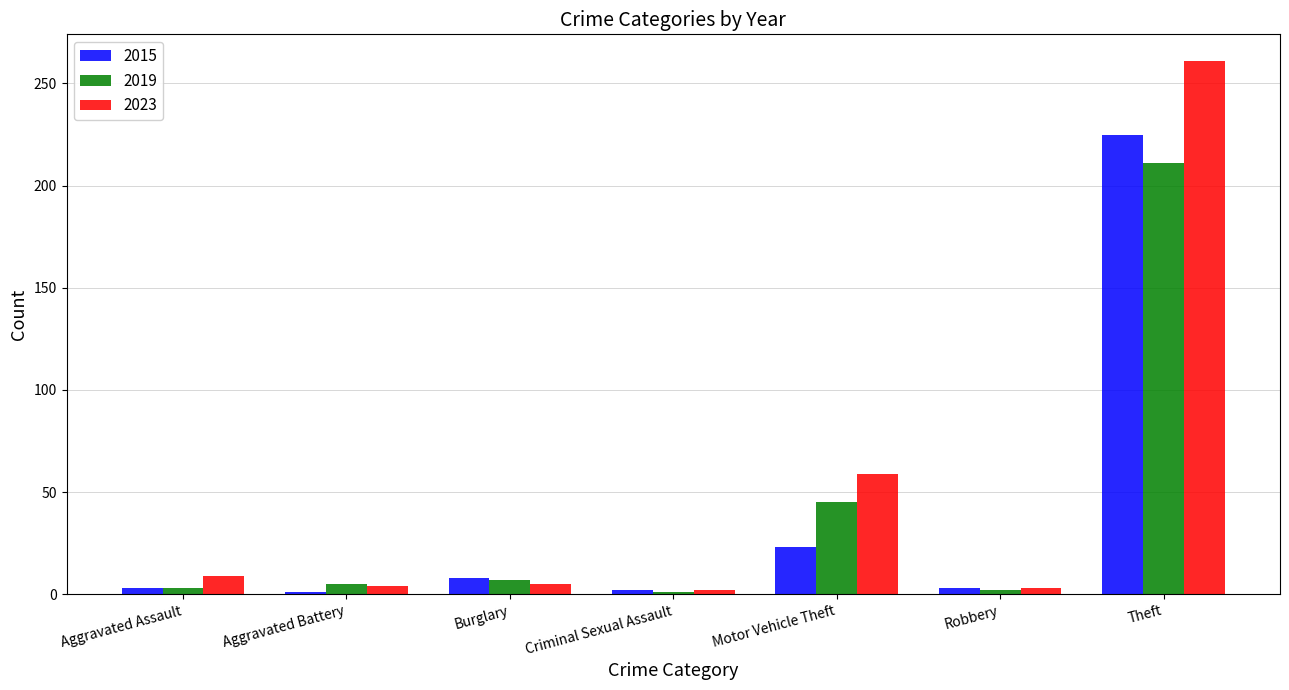

Which series has the widest spread of values?

2023